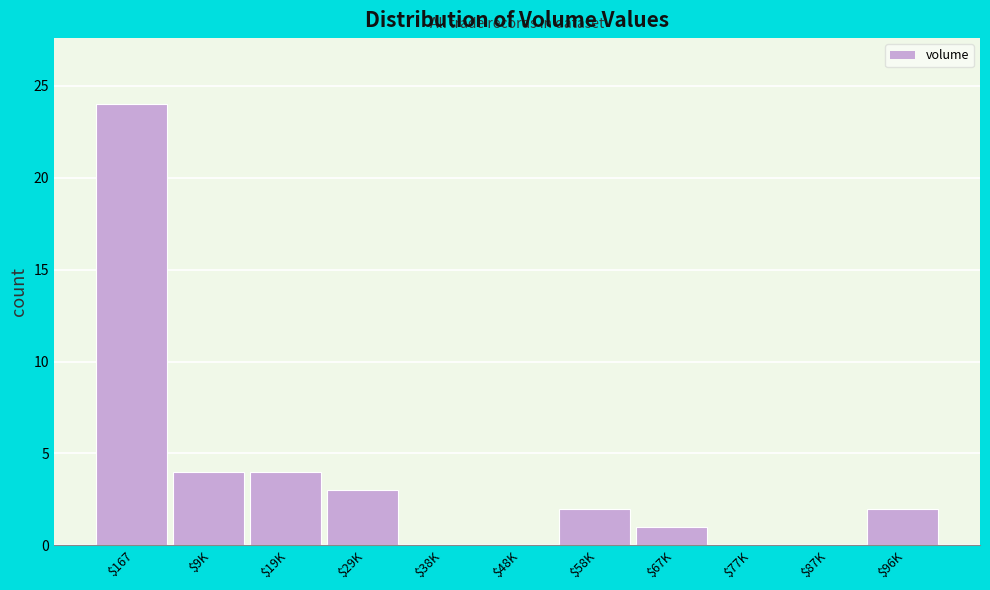

The value at $167 is 34. True or false?

False